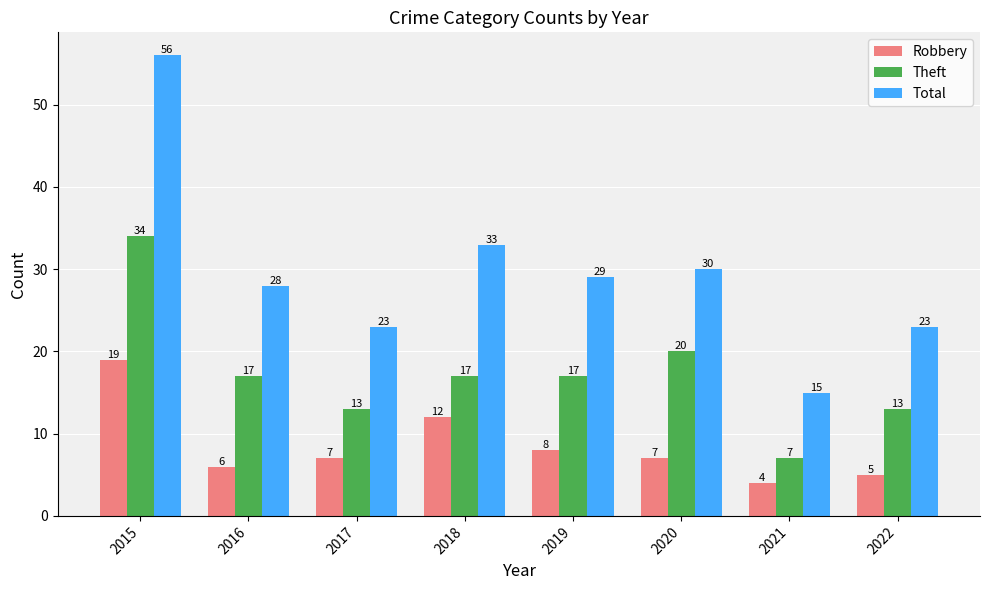

What are all the series names shown in the legend?

Robbery, Theft, Total